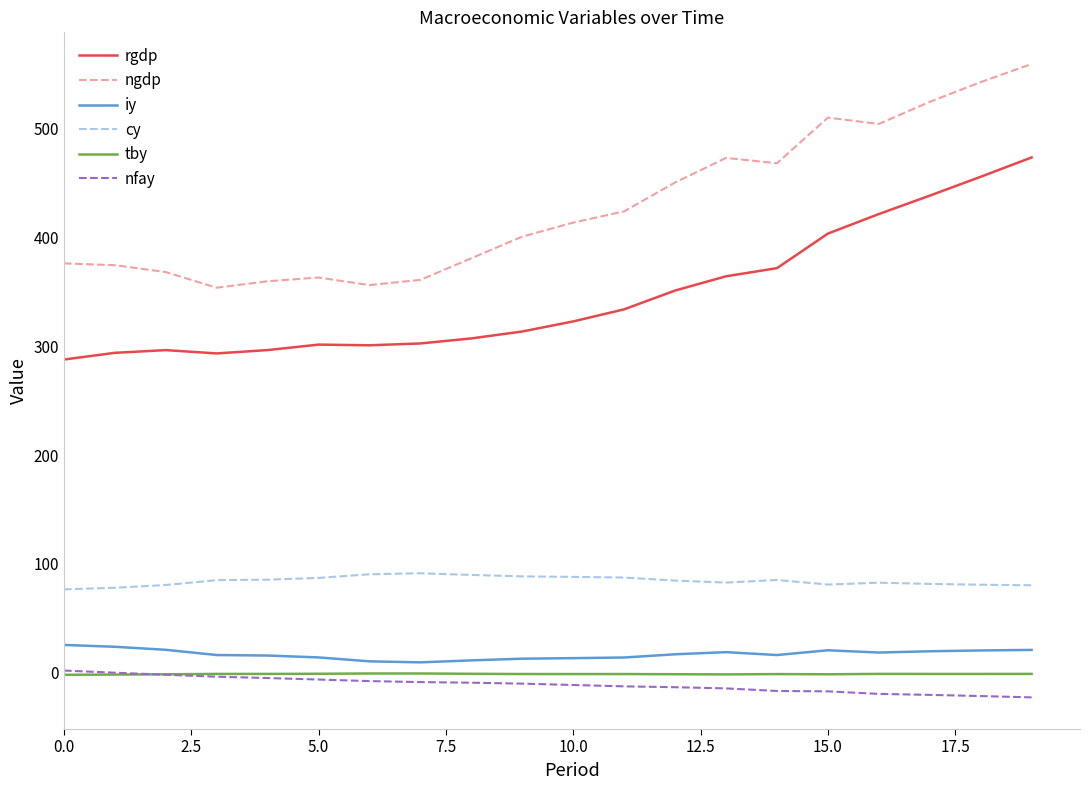

True or false: nfay and rgdp cross at least once.

False